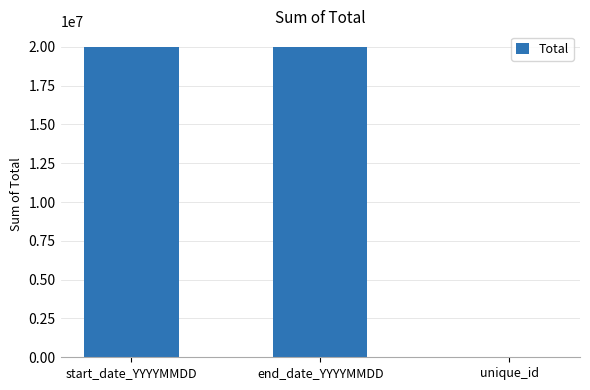

What is the change in value from start_date_YYYYMMDD to unique_id?

-19971738